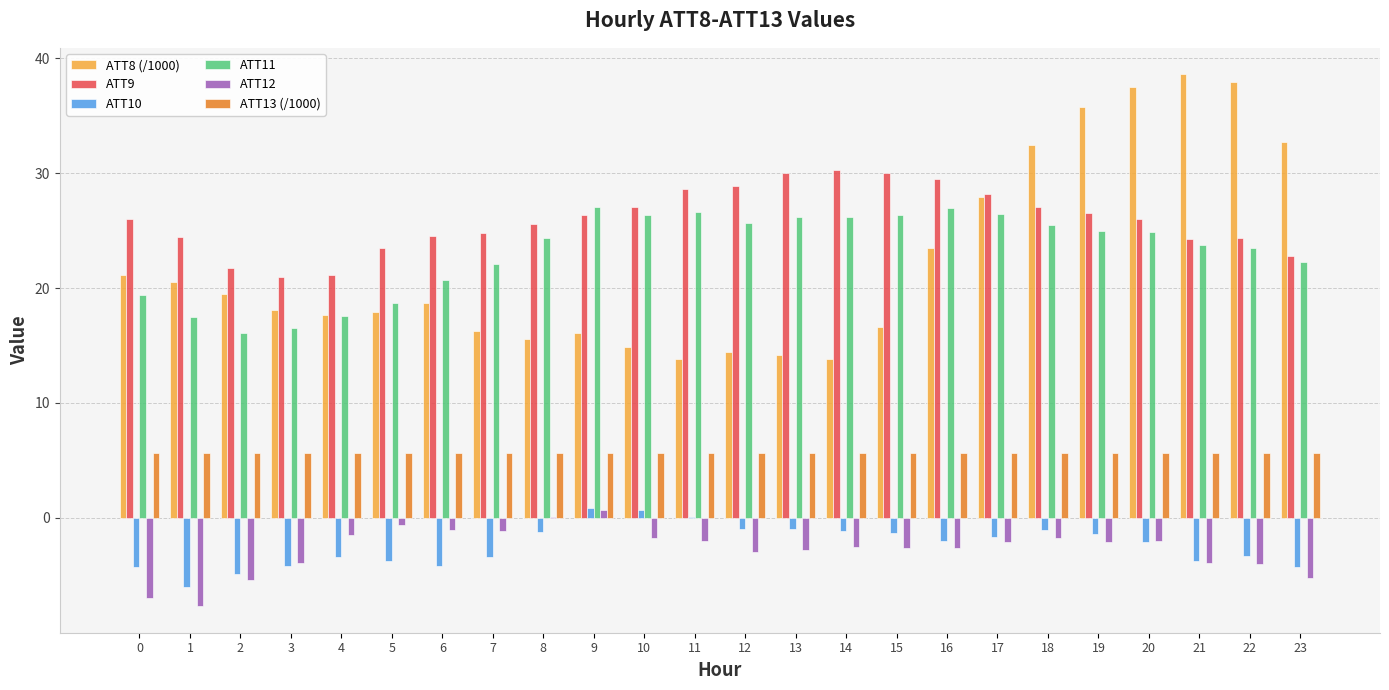

The value of ATT11 at 19 is 40.9. True or false?

False